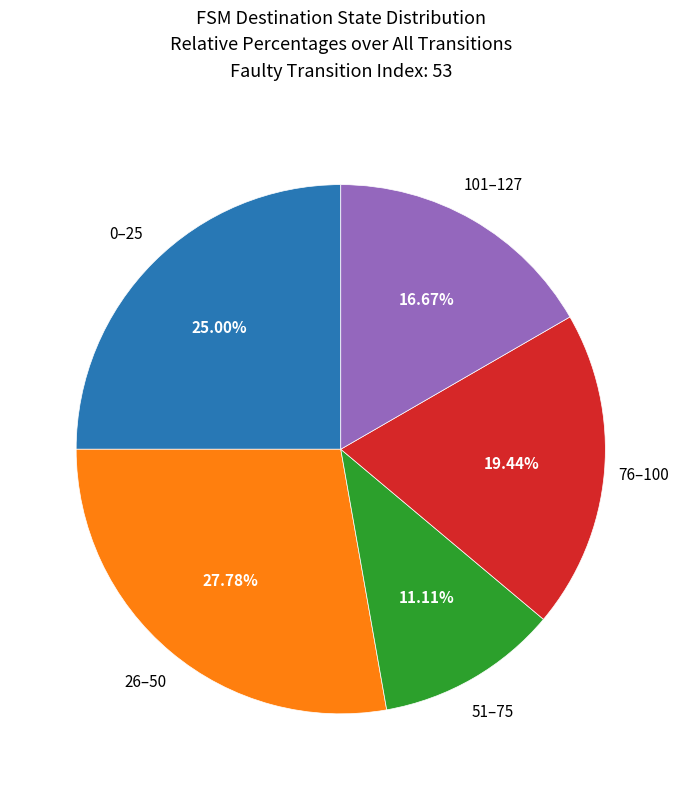

Does any single category account for the majority?

No